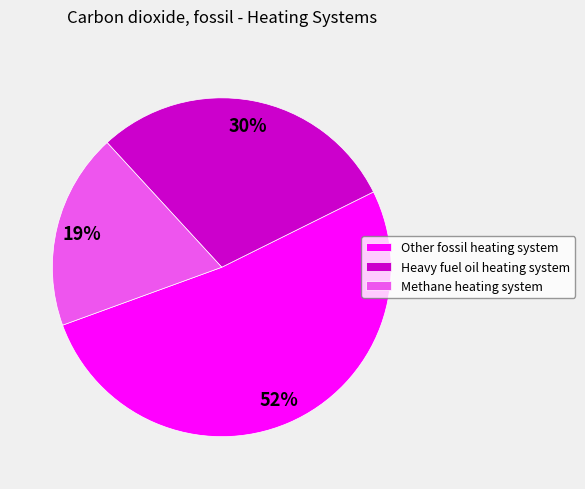

Is there any slice that represents more than half of the pie?

Yes